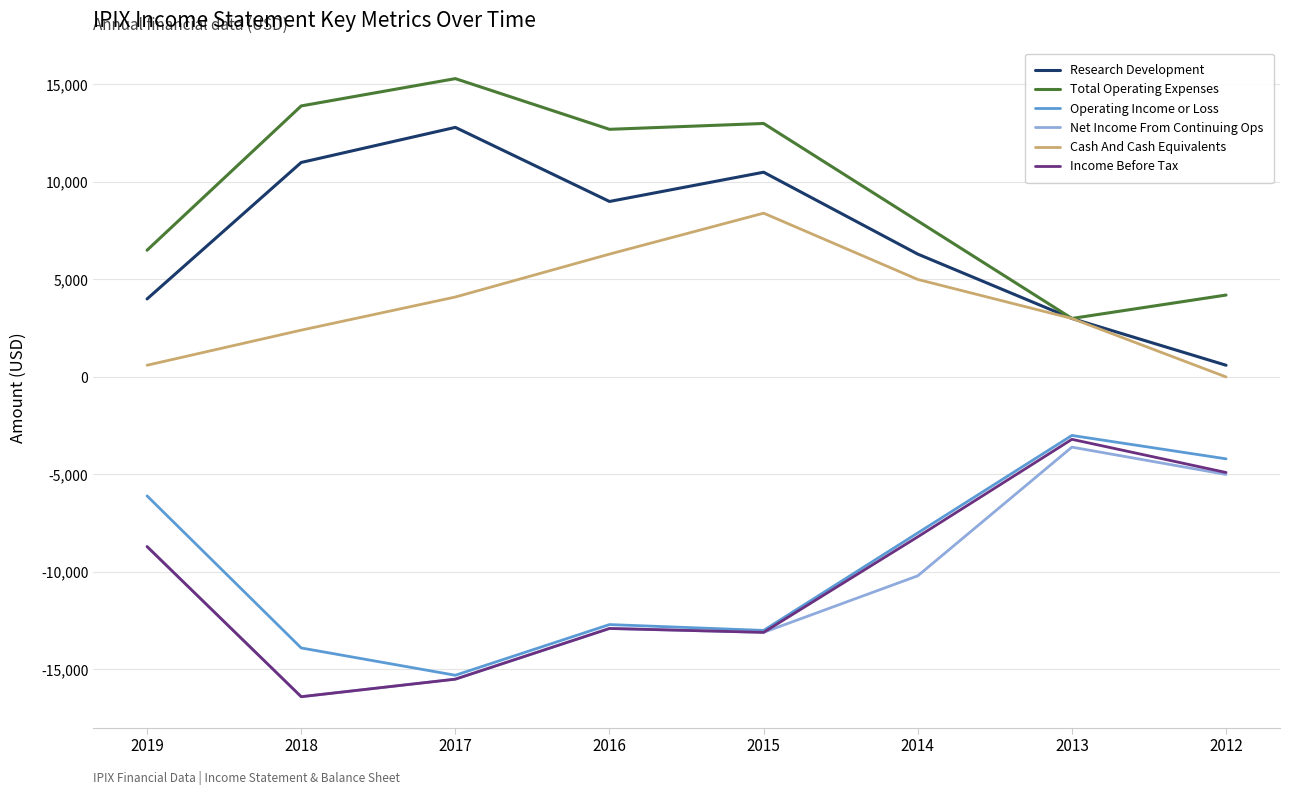

Which series has the largest total across all categories?

Total Operating Expenses